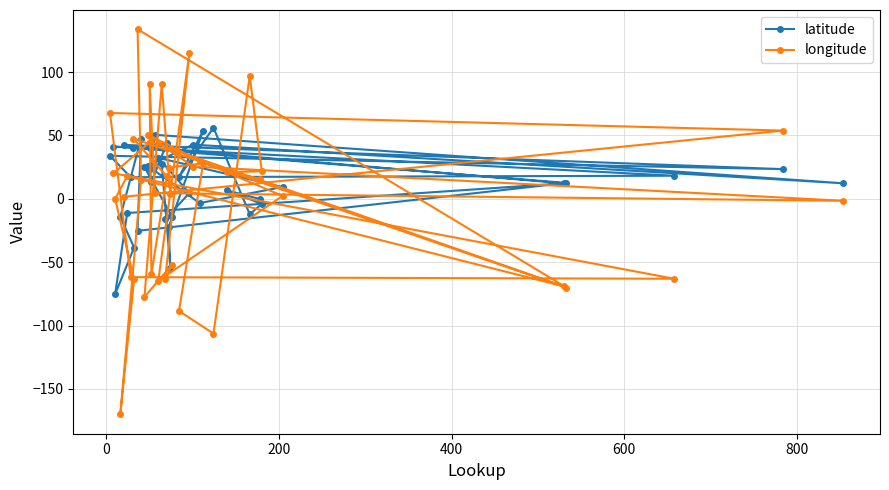

What is the value of the longitude point at the 26th from the left?

114.7